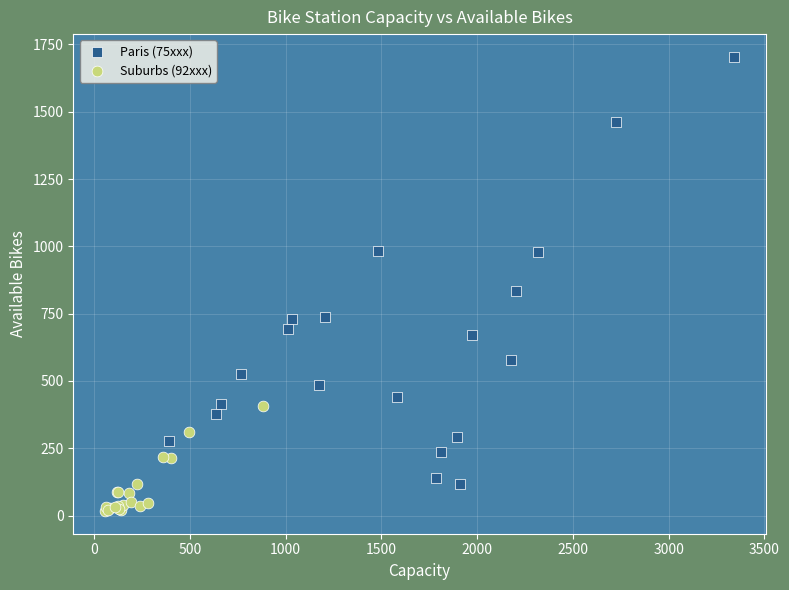

Which series contains the lowest Y value?

Suburbs (92xxx)